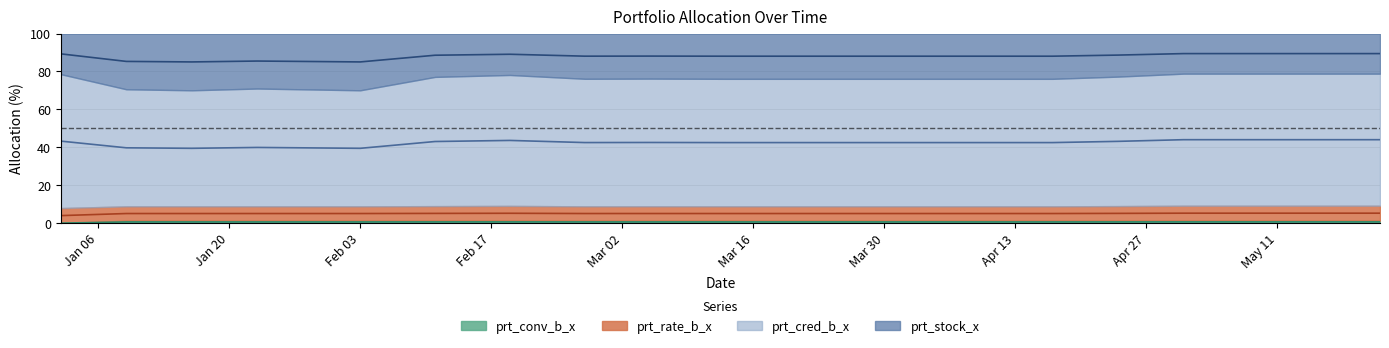

What value does the prt_conv_b_x series have at 2020-05-08?

0.7